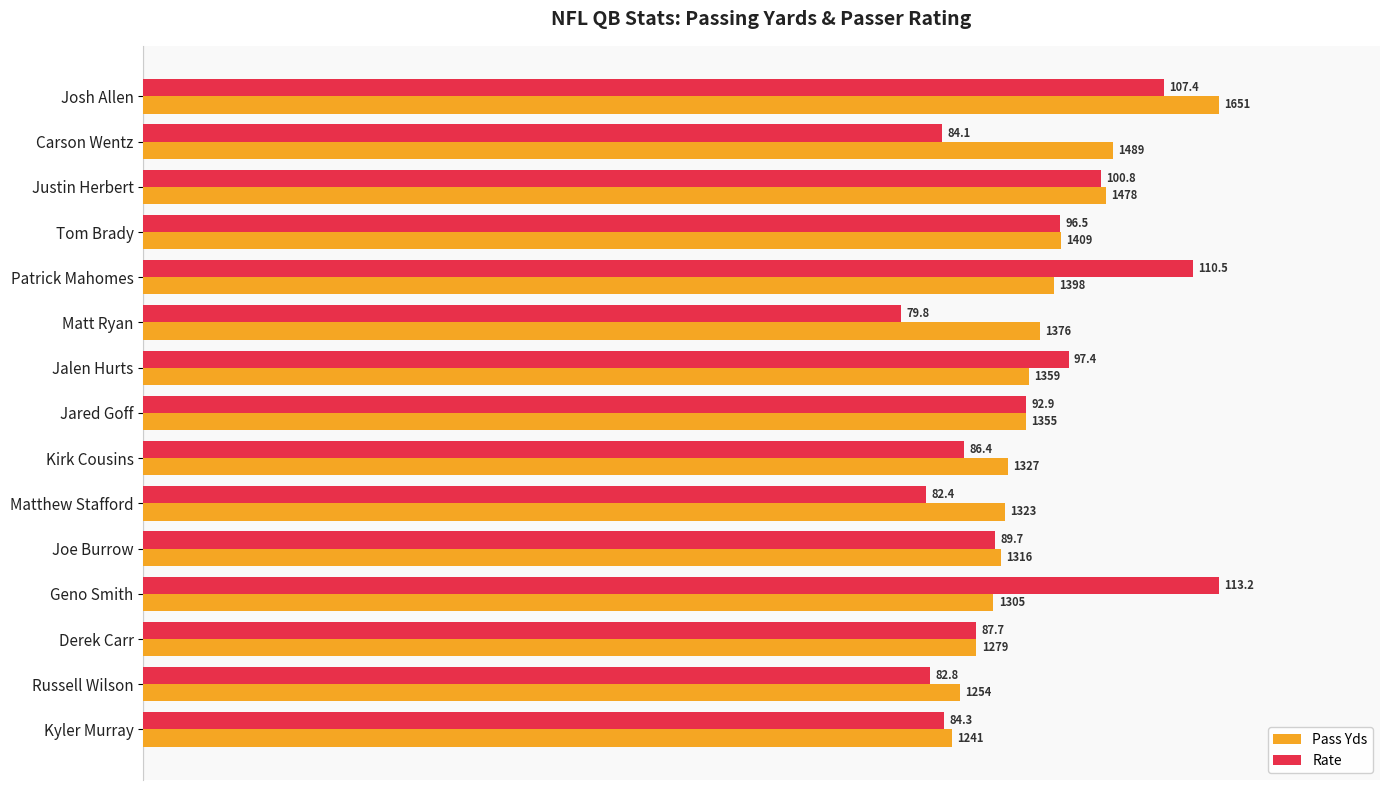

What are all the series names shown in the legend?

Pass Yds, Rate